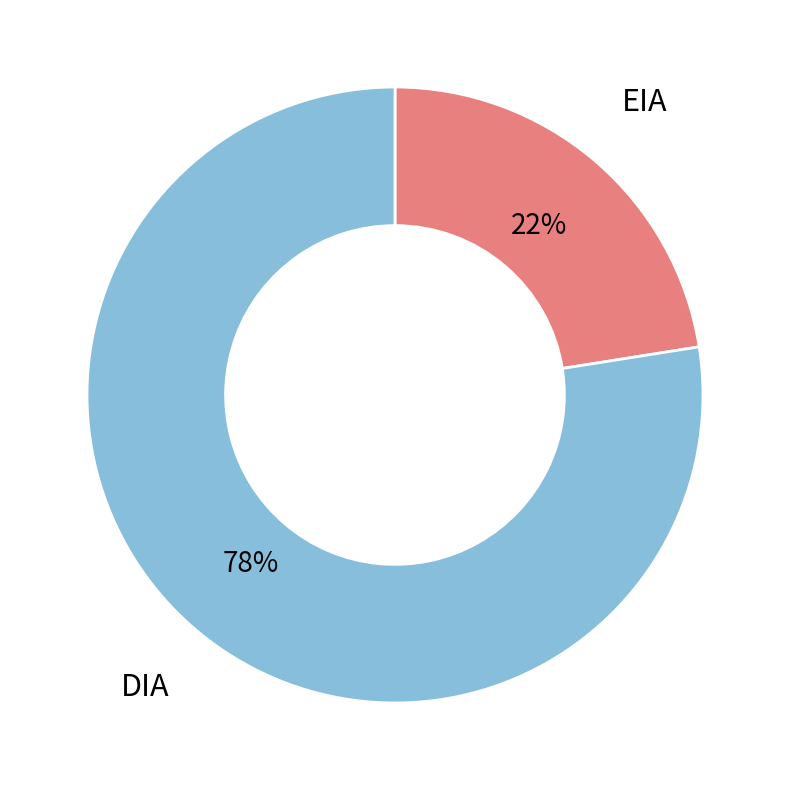

To the nearest percent, what is the average slice percentage?

50%